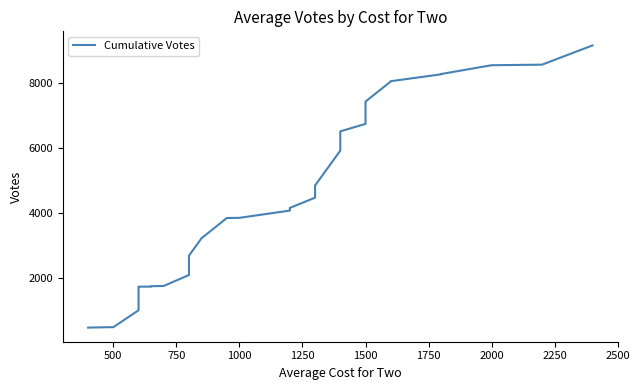

What is the minimum value shown in the chart?

488